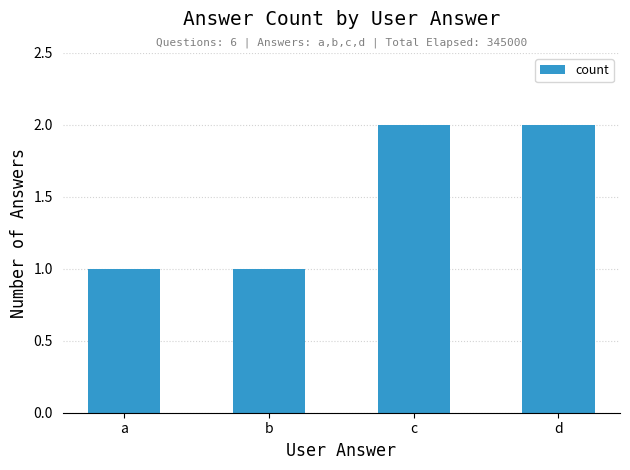

What is the approximate value at a?

1